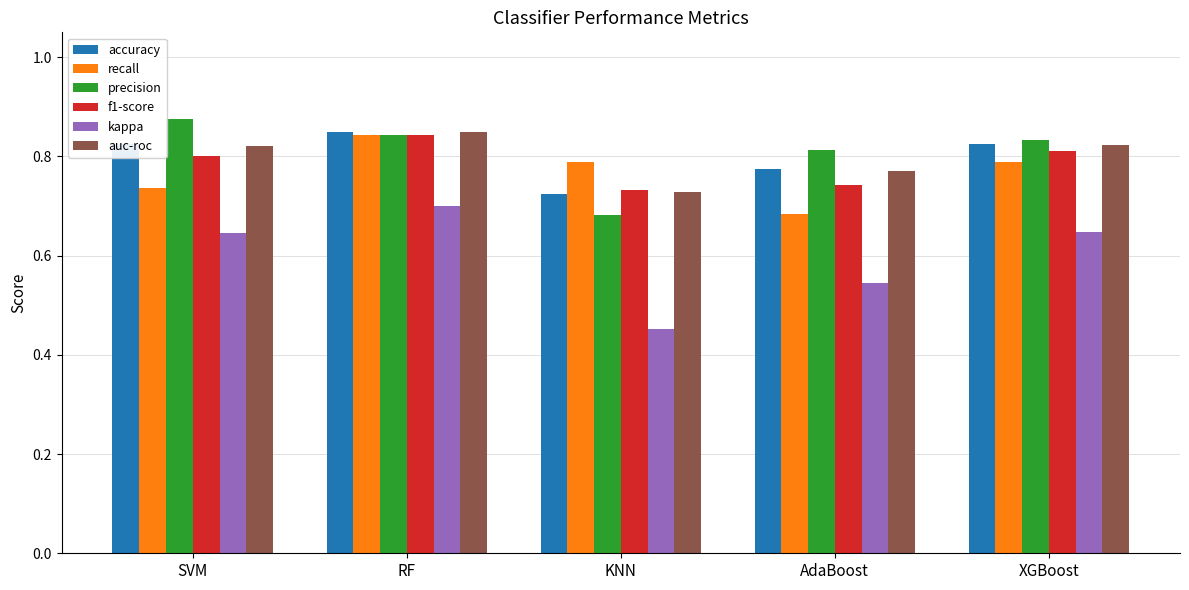

Which series has the largest range (max minus min)?

kappa